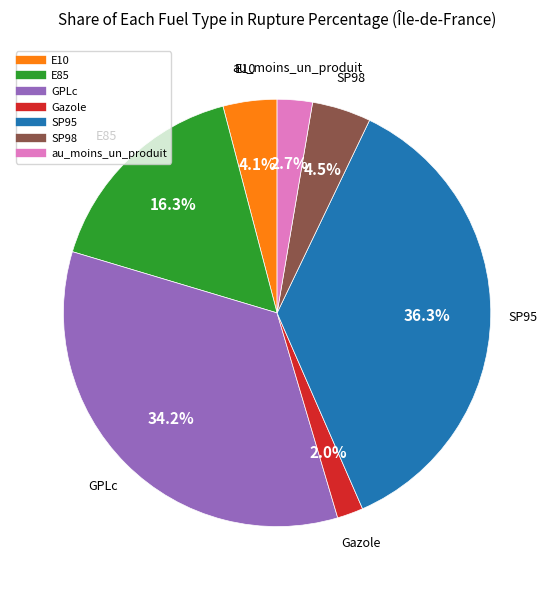

What percentage is NOT represented by E85?

83.7%